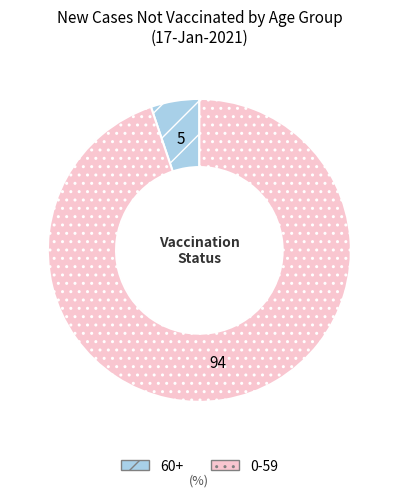

Is it true that 0-59 is 99% of the pie?

False